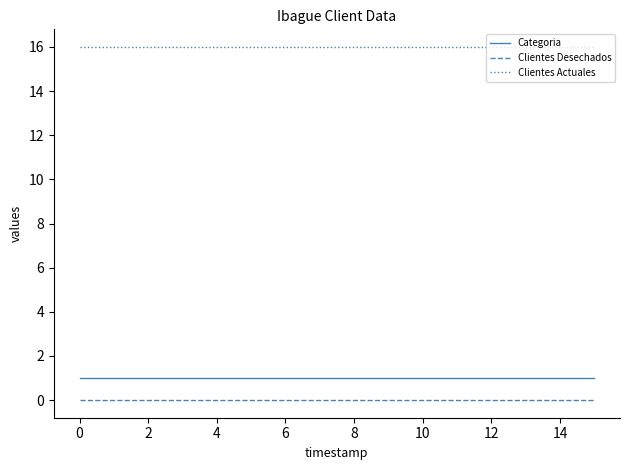

Which series has the largest total across all categories?

Clientes Actuales